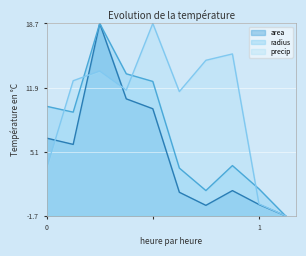

What are all the series names shown in the legend?

area, radius, precip